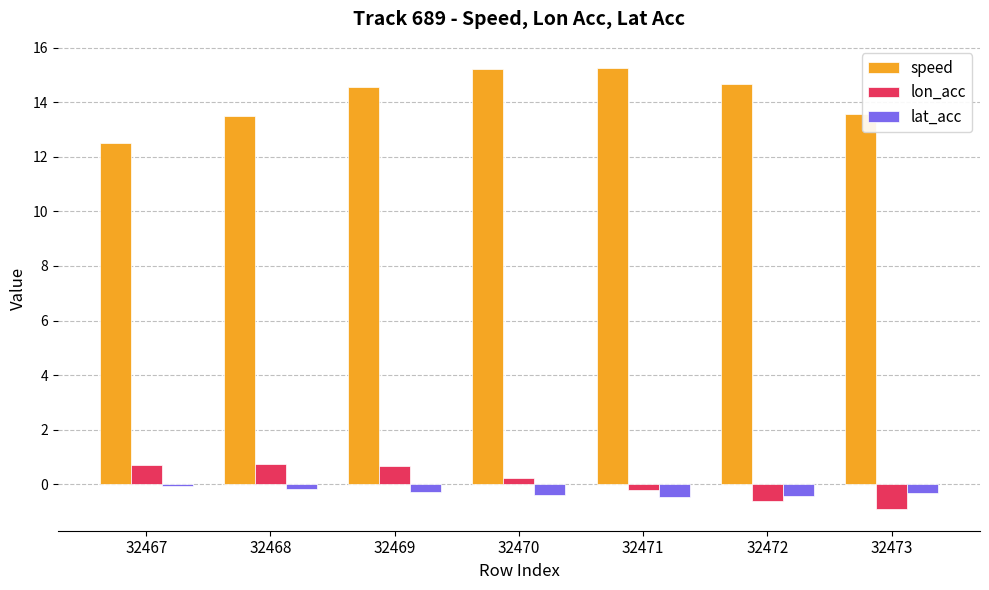

The value of lat_acc at 32469 is -0.3. True or false?

True